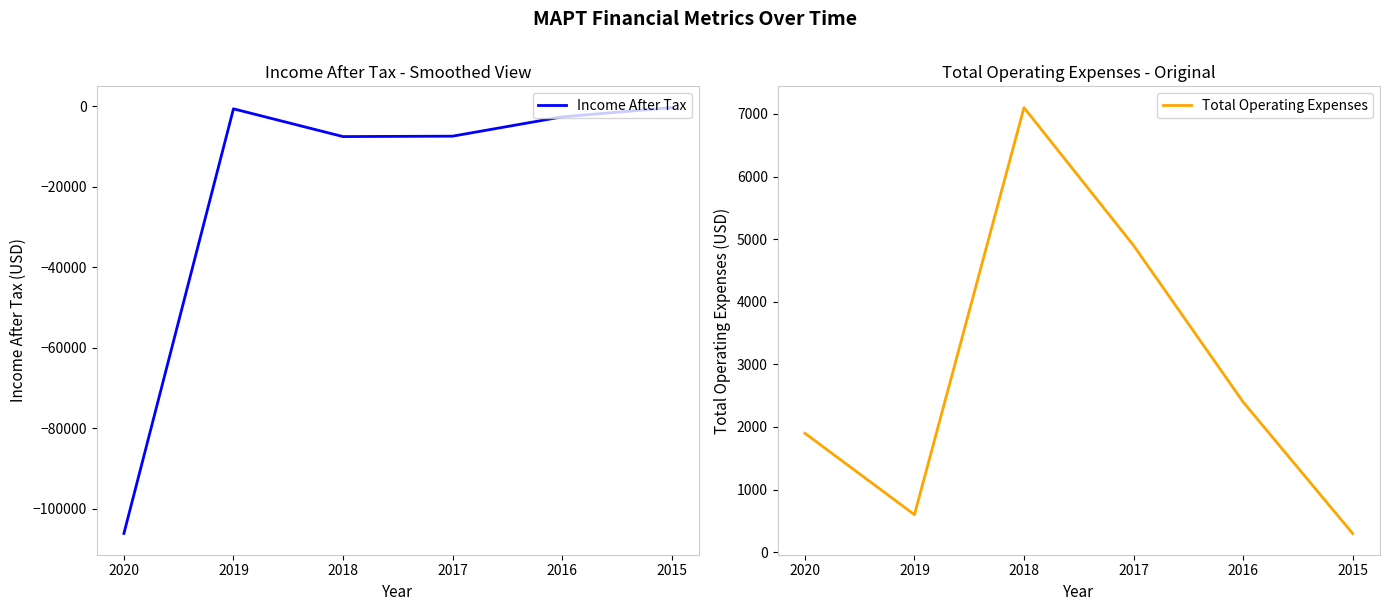

What is the value of the Total Operating Expenses point at the 2nd from the left?

600